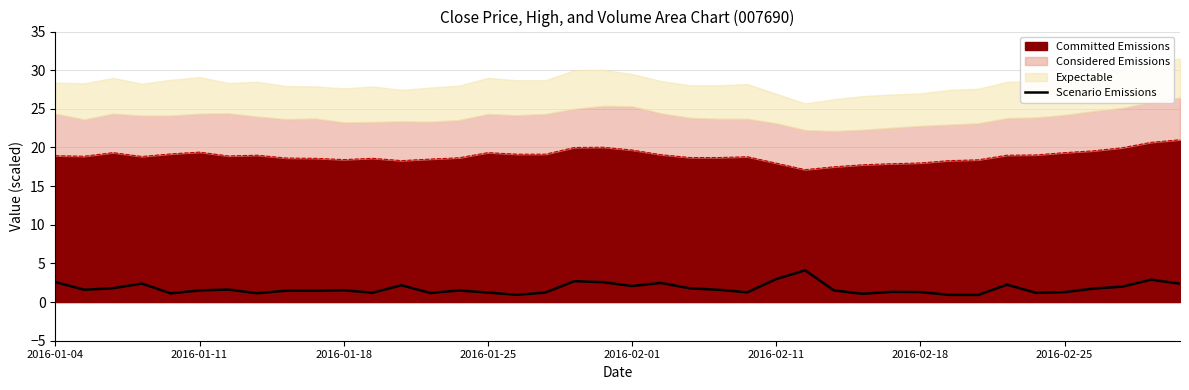

What is the value of the 14th point from the left?

1.2